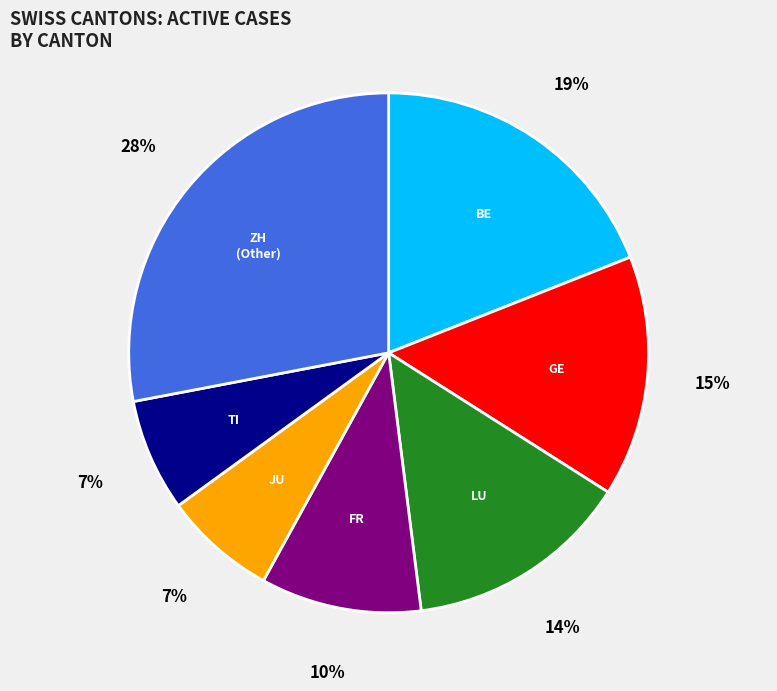

Does any single category account for the majority?

No